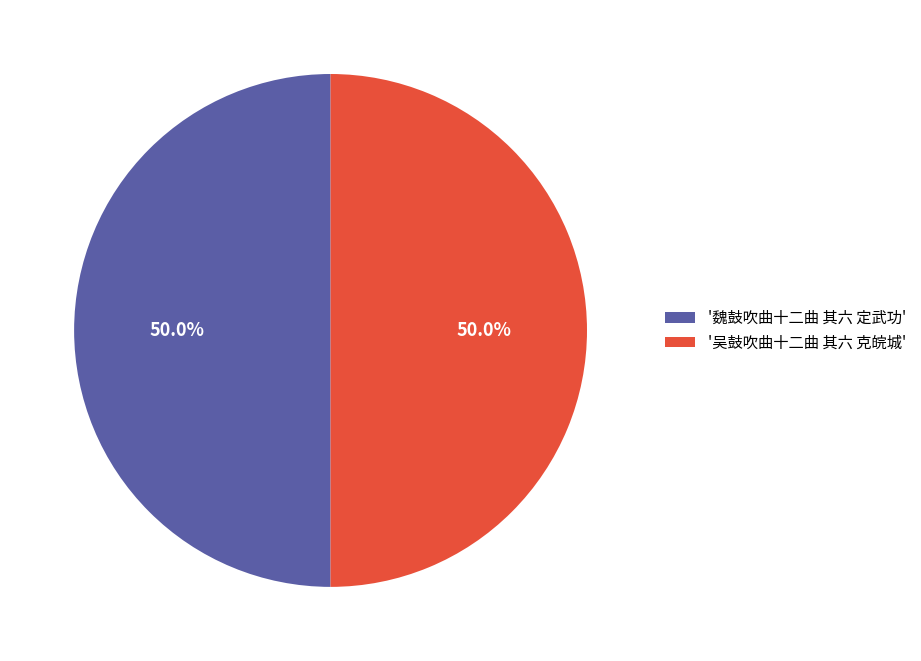

How much of the chart is everything except '吴鼓吹曲十二曲 其六 克皖城'?

50.0%